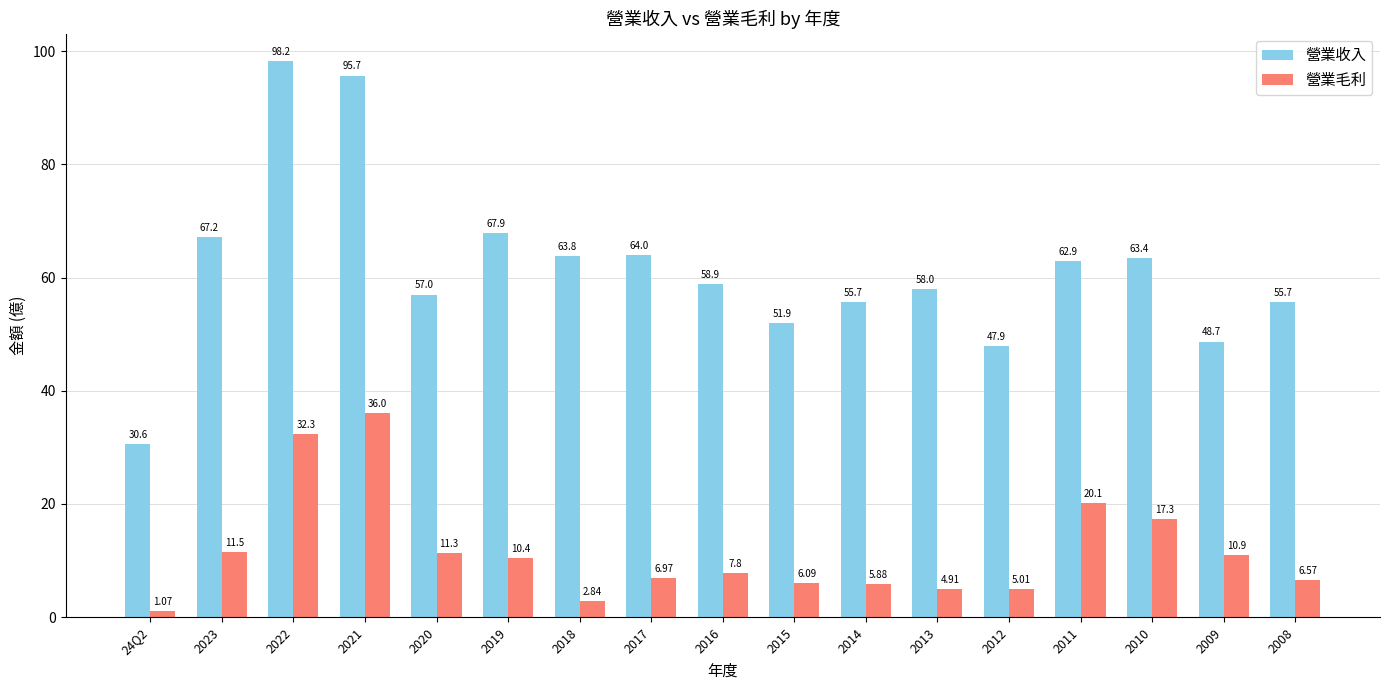

What is the value of the 營業收入 bar at the 9th from the left?

58.9